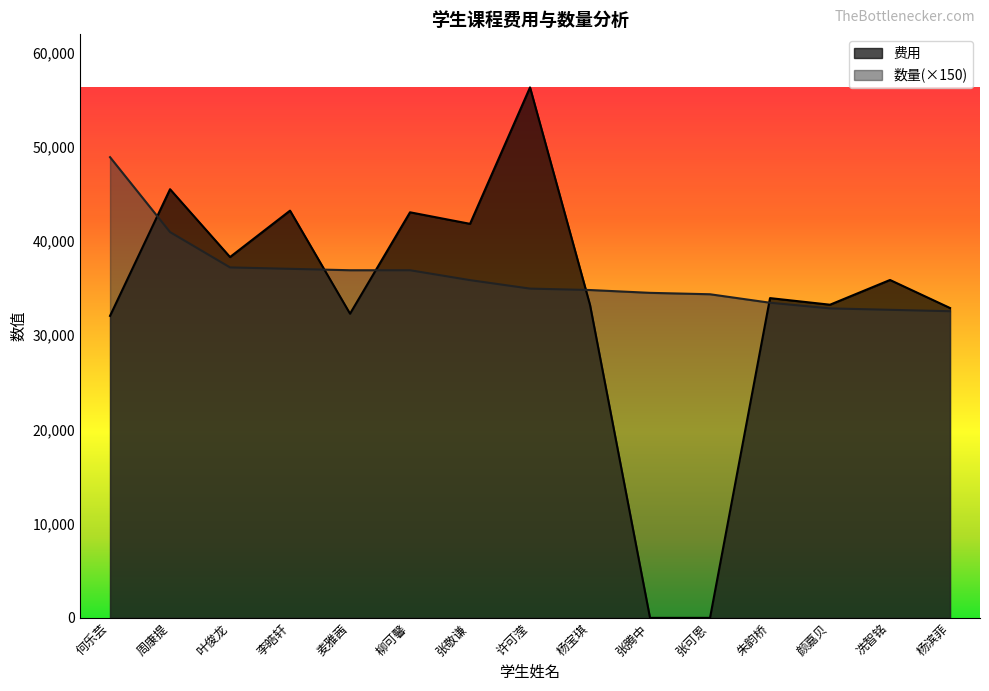

Is the value of 数量 at 朱韵桥 greater than the value of 费用 at 杨宝琪?

Yes